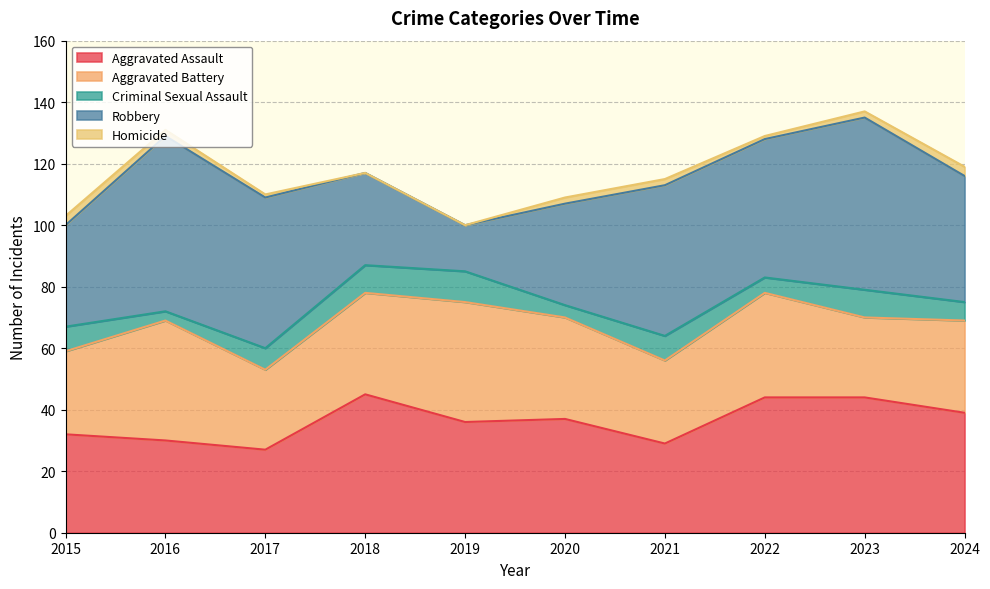

What are all the series names shown in the legend?

Aggravated Assault, Aggravated Battery, Criminal Sexual Assault, Robbery, Homicide